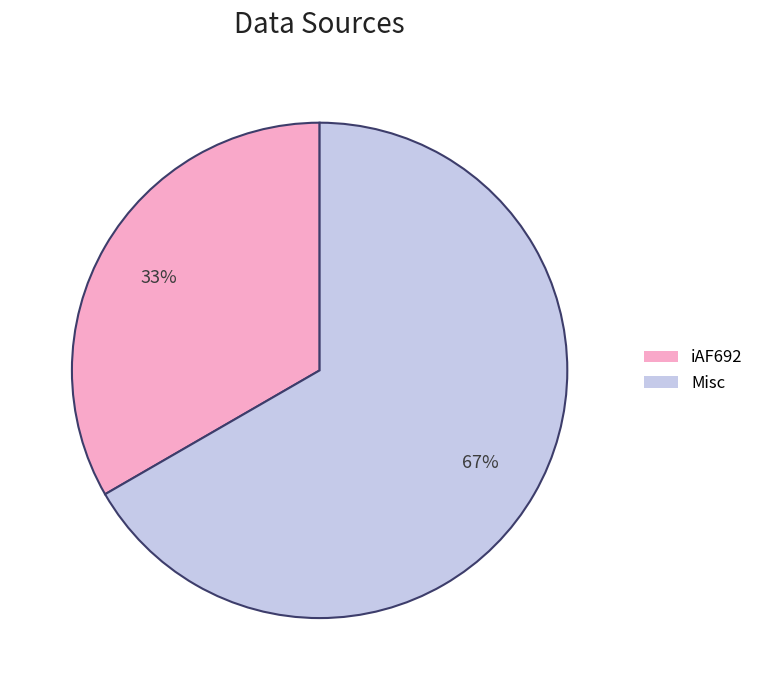

Do Misc and iAF692 together represent more than half of the pie?

Yes